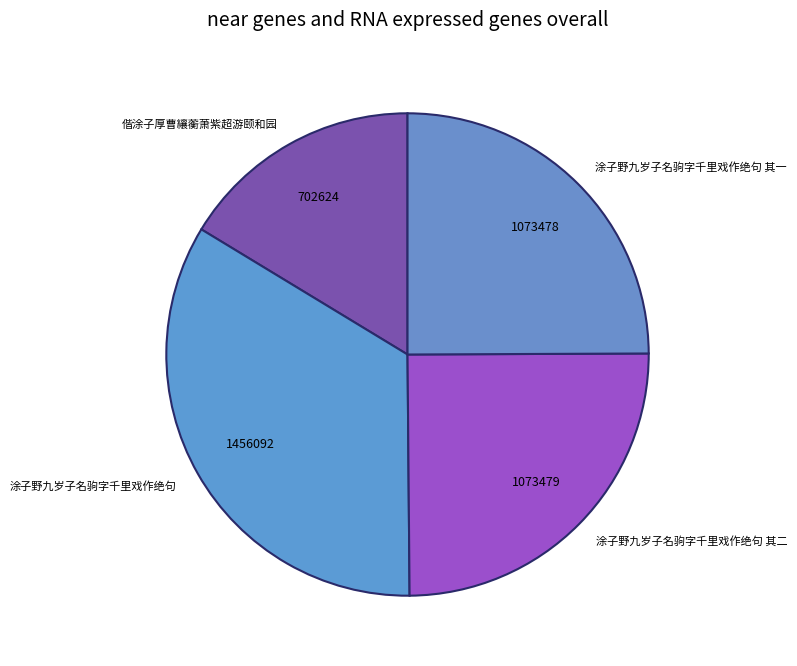

What is the ratio of the value at 涂子野九岁子名驹字千里戏作绝句 to the value at 涂子野九岁子名驹字千里戏作绝句 其一?

1.4